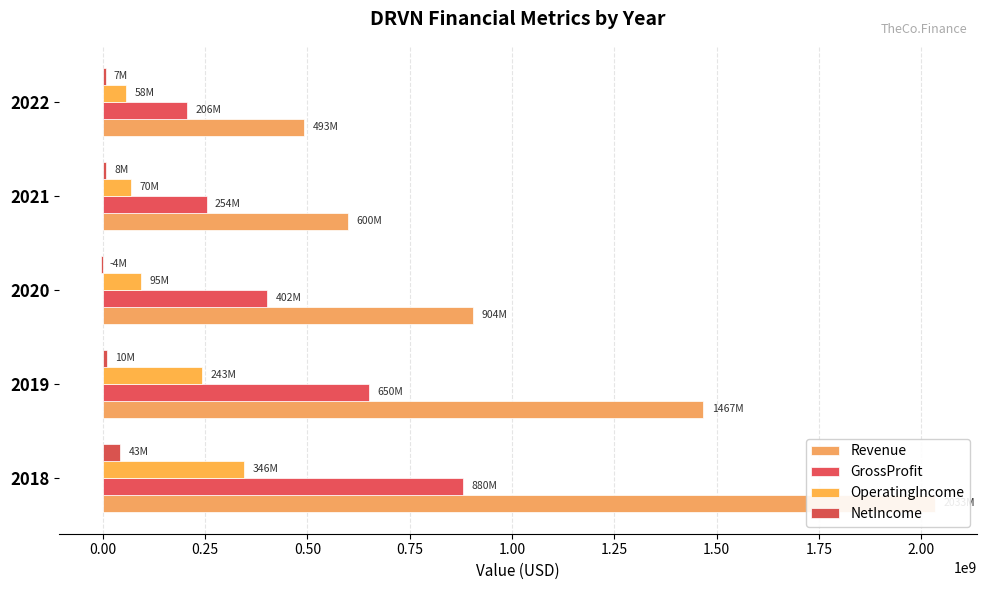

What is the sum of all NetIncome values?

63397000